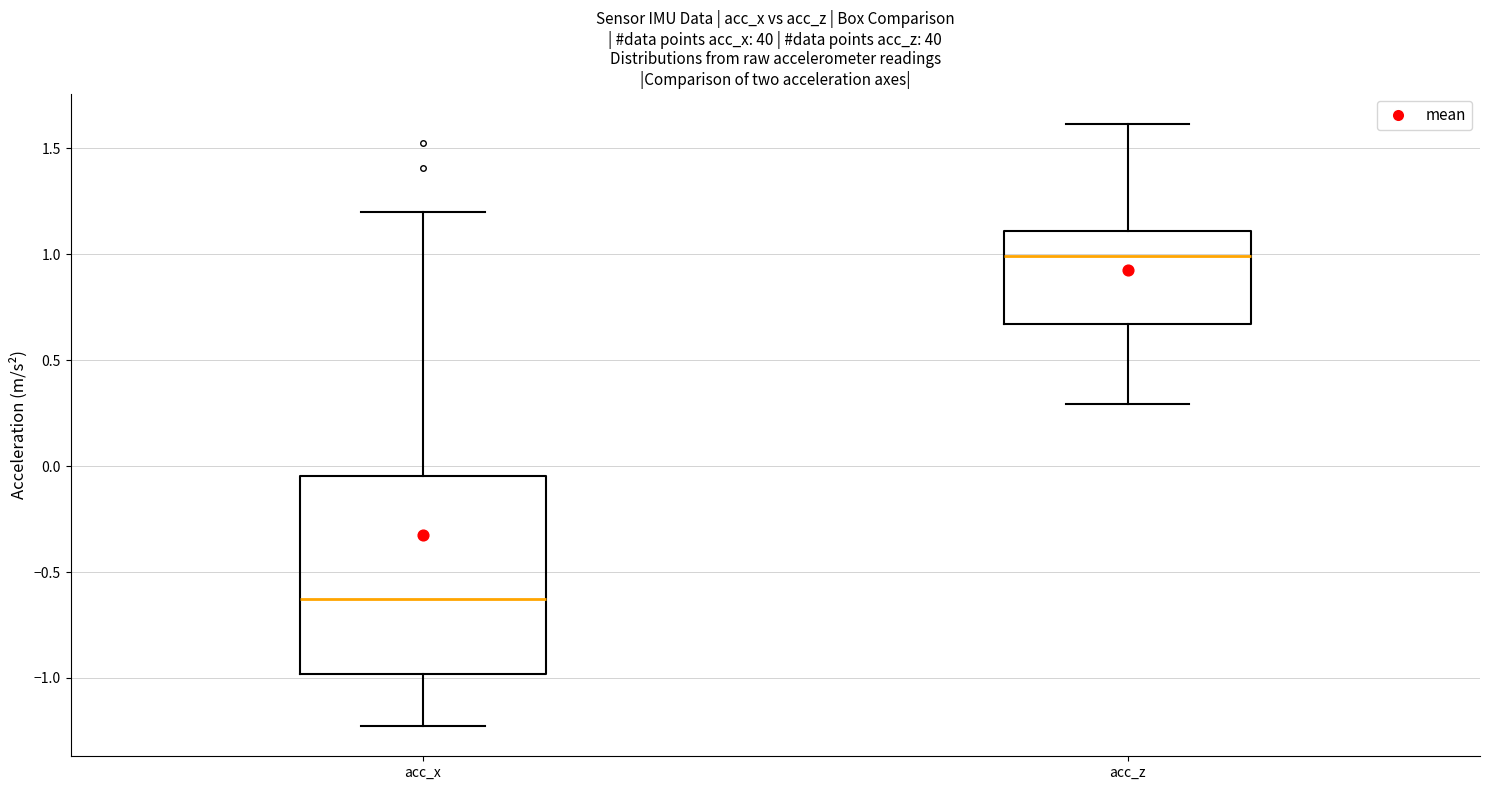

Reading left to right, transcribe this box plot: for each box, give where its median line is, the range the box spans, and where its two whiskers end, as read against the y-axis. The values are not printed on the chart, so give them approximately, as read against the axis.

acc_x: median -0.65, box -1.00 to -0.05, whiskers -1.25 to 1.20
acc_z: median 1.00, box 0.65 to 1.10, whiskers 0.30 to 1.60